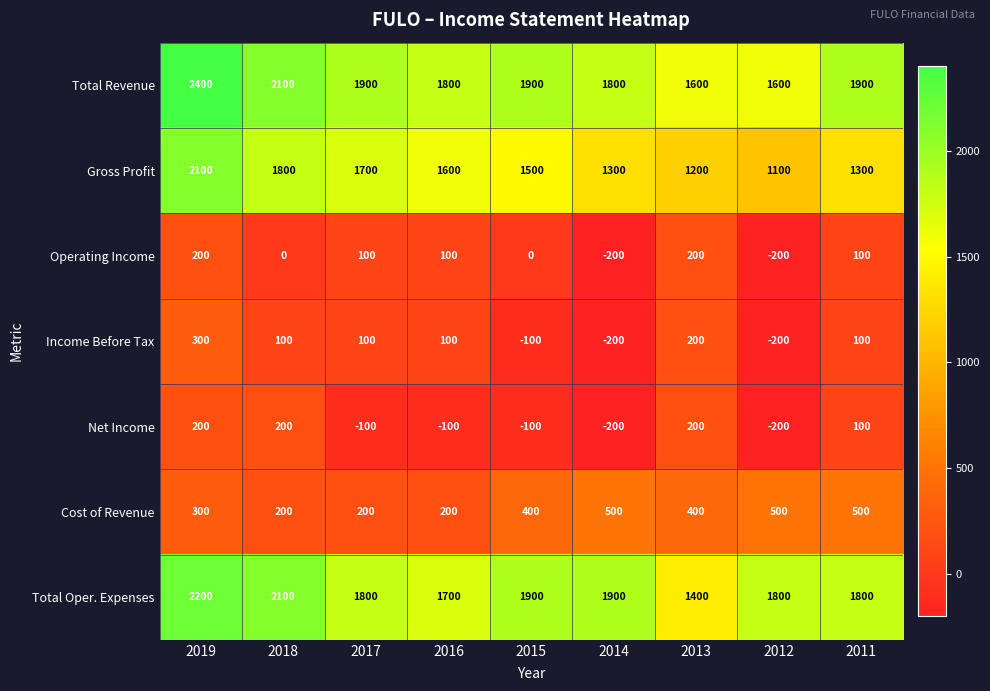

Read the Net Income value at 2017, to the nearest 5.

-100